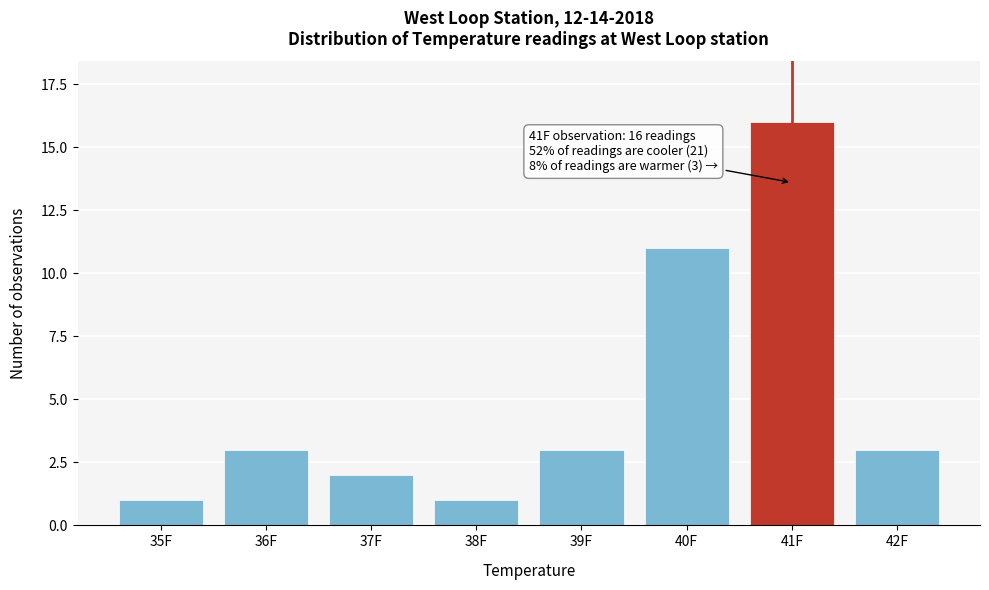

Reading left to right, extract all data points from this chart.

1	3	2	1	3	11	16	3